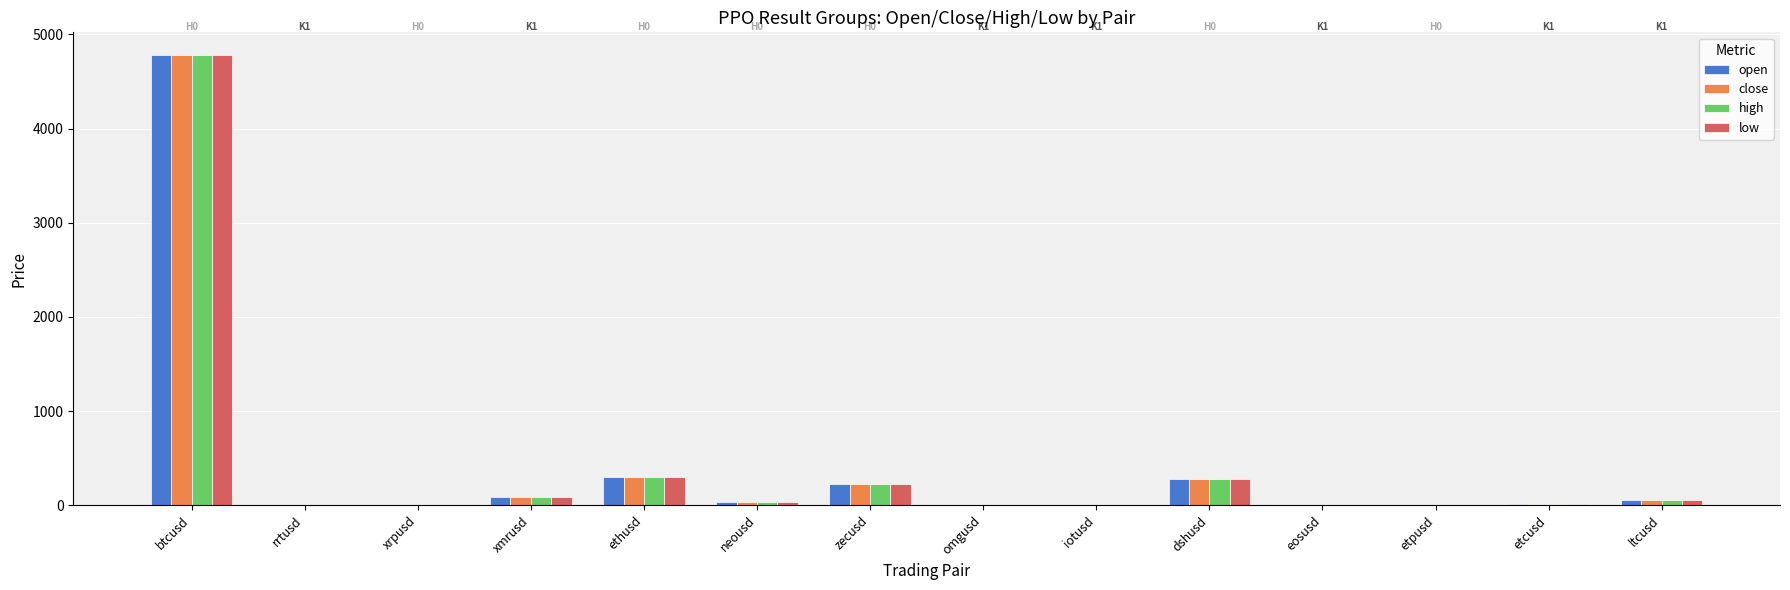

At which category does the chart reach its peak across all series?

btcusd